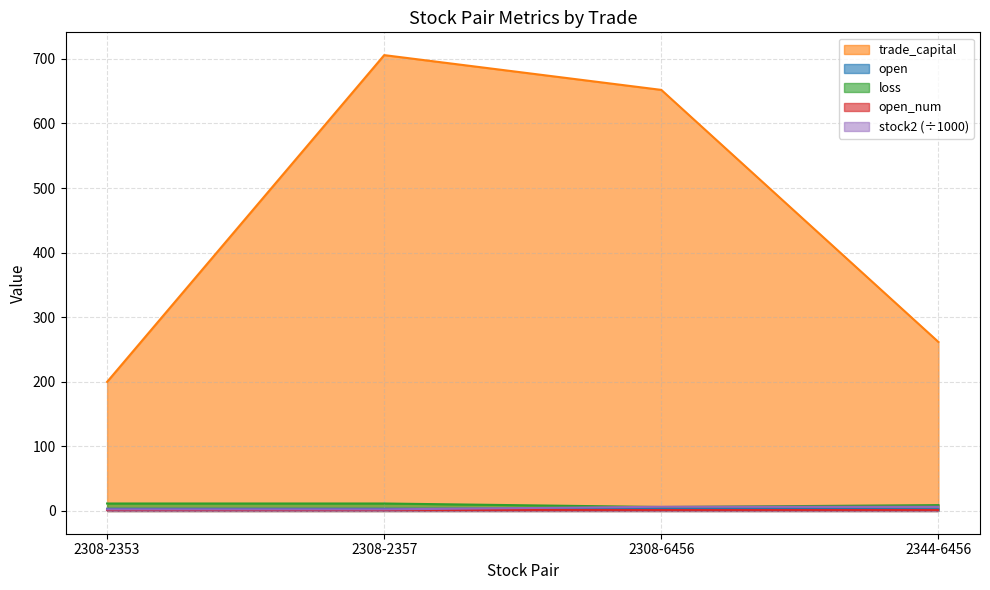

What is the label of the 4th point from the left?

2344-6456